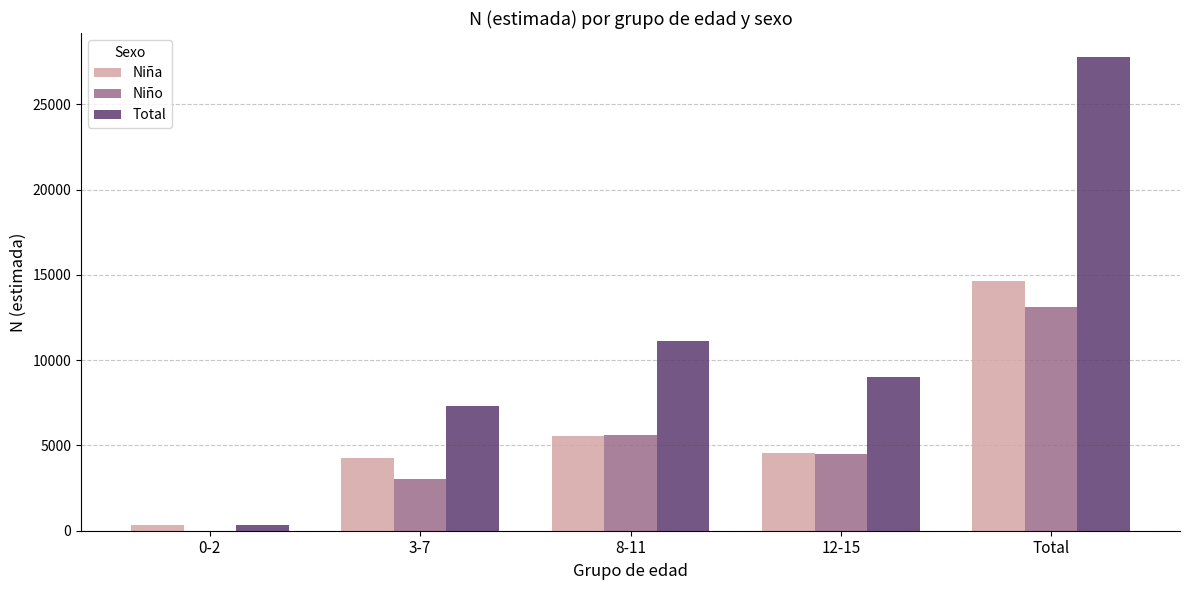

What is the sum of the Niña values at 3-7 and 12-15?

8784